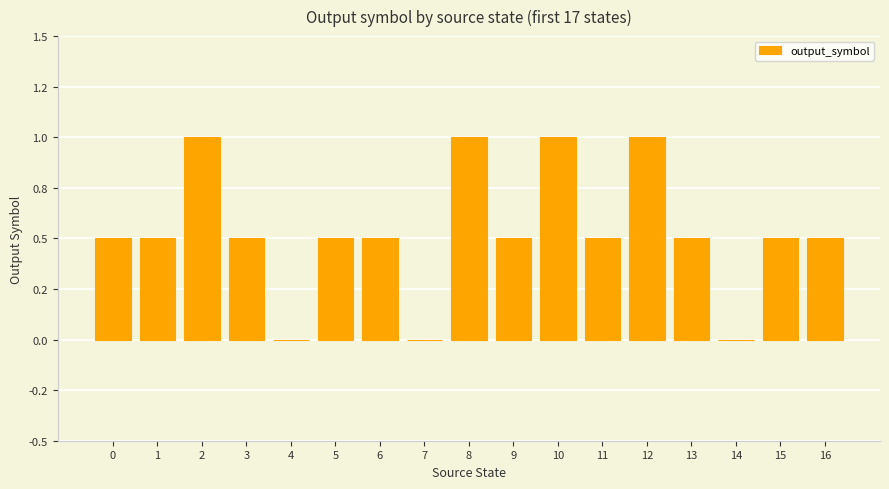

What is the value of the 16th bar from the left?

0.5